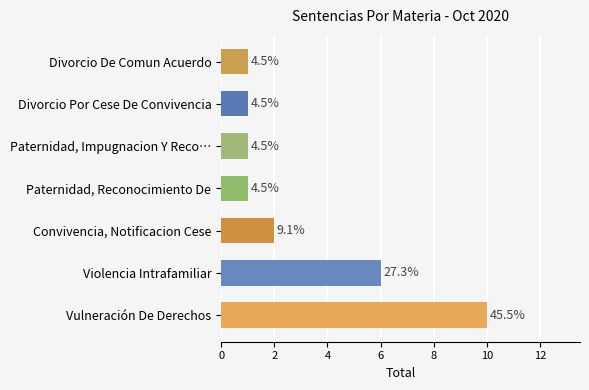

Where is the data nearest to the value 5?

Violencia Intrafamiliar